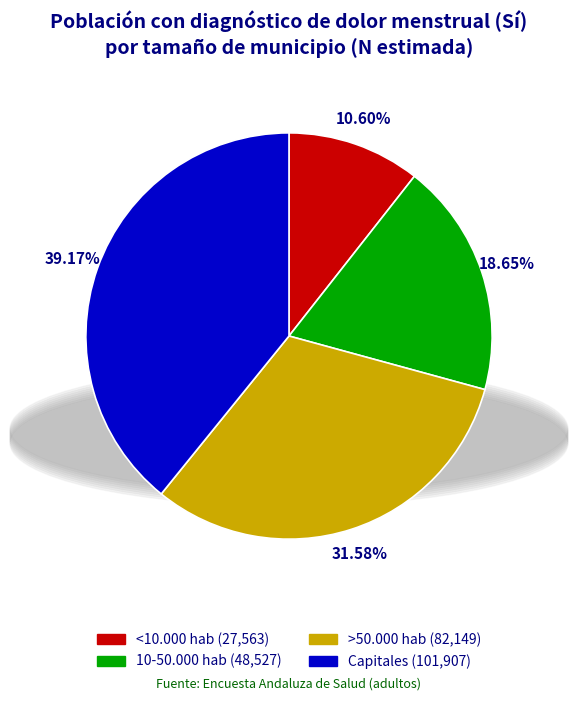

Approximately how many times larger is the value at 10-50.000 hab compared to >50.000 hab?

0.6